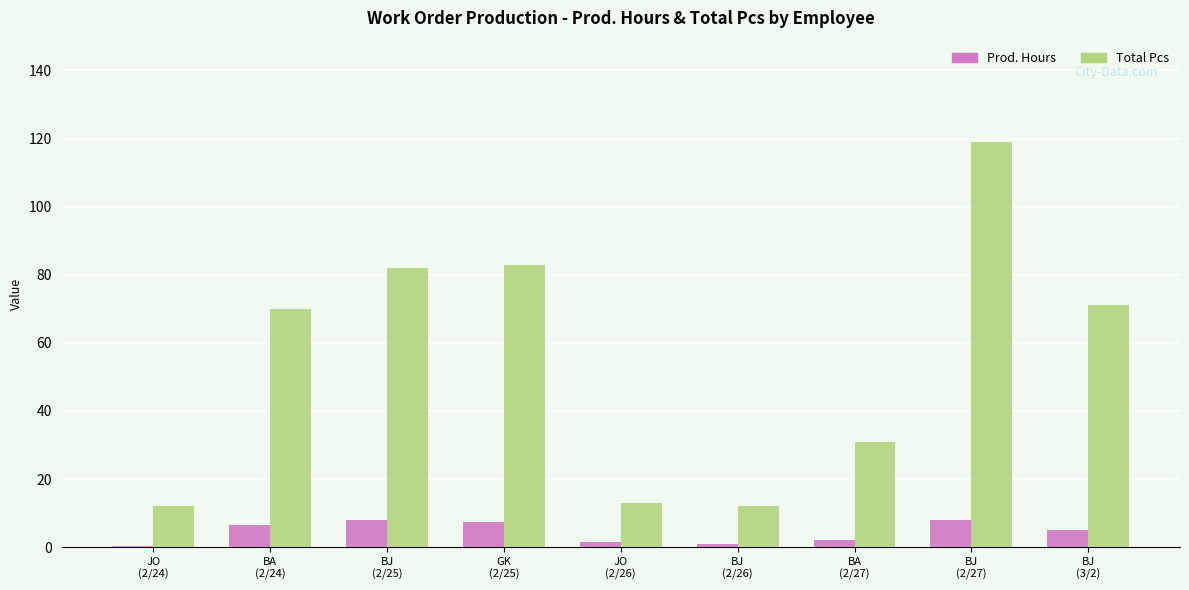

What is the sum of all Prod. Hours values?

40.0